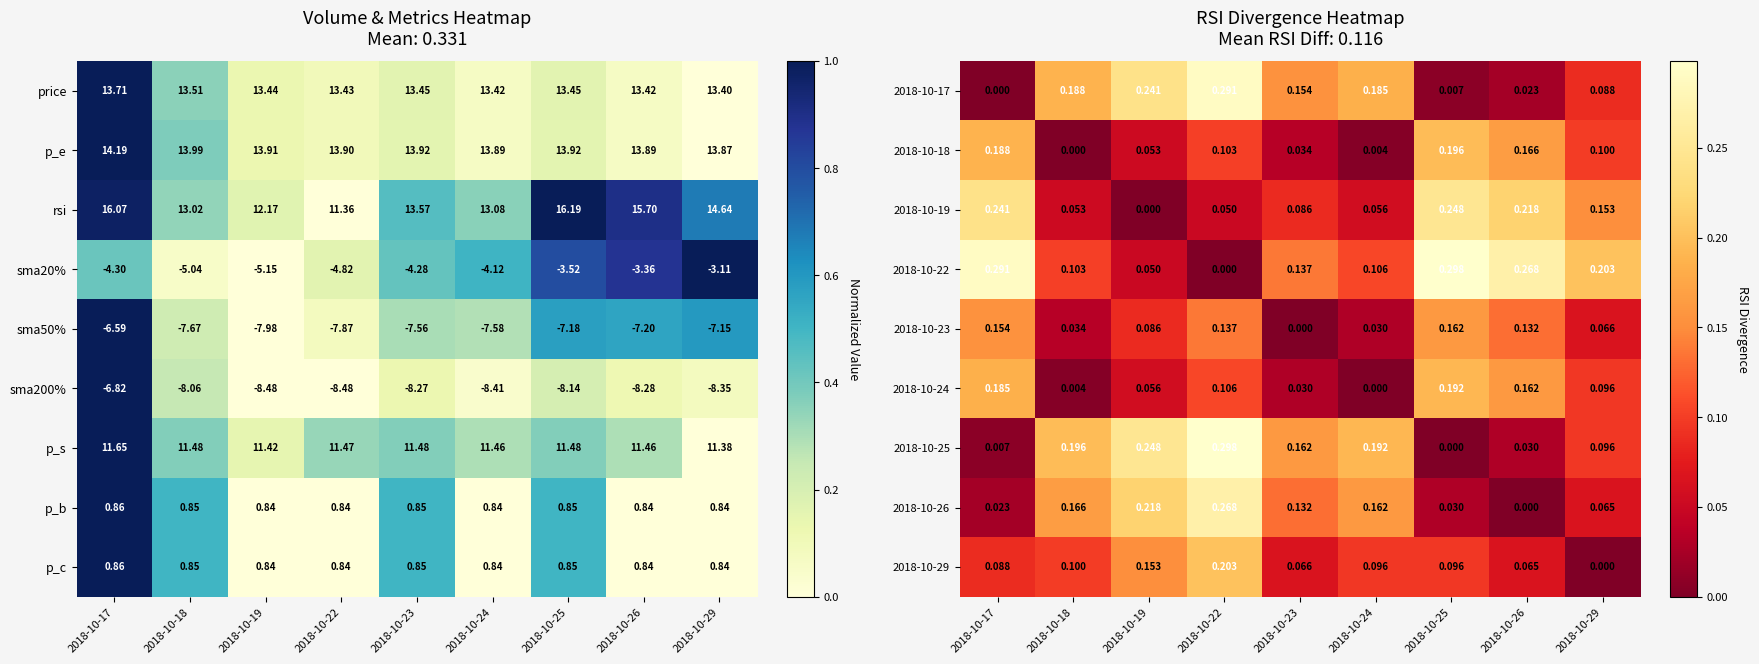

Is the value of p_c at 2018-10-24 greater than the value of p_e at 2018-10-19?

No